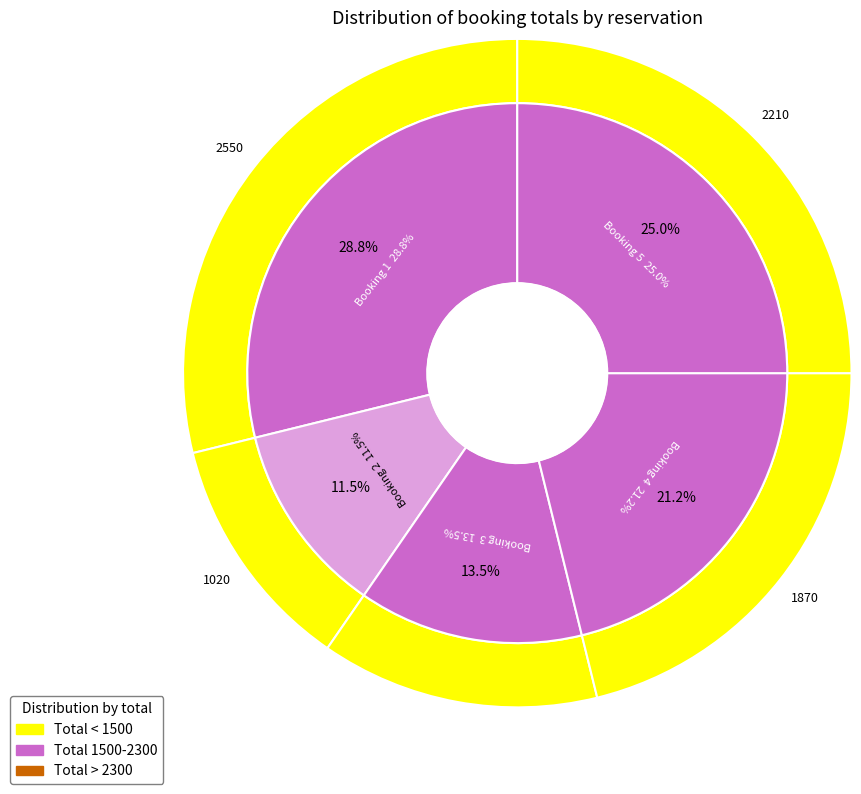

Is 2 the majority of the pie?

No